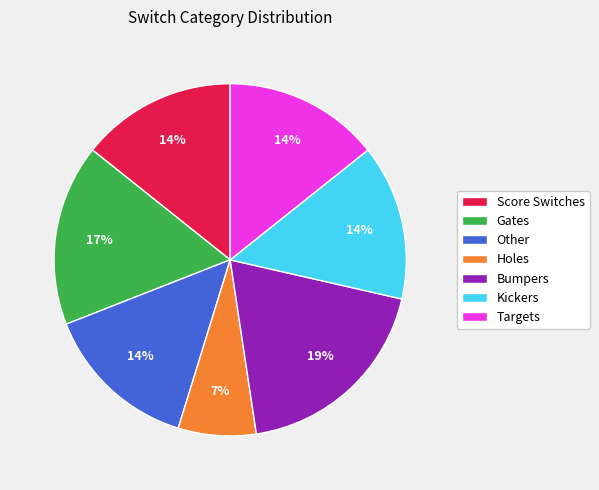

Count the number of slices in the pie.

7